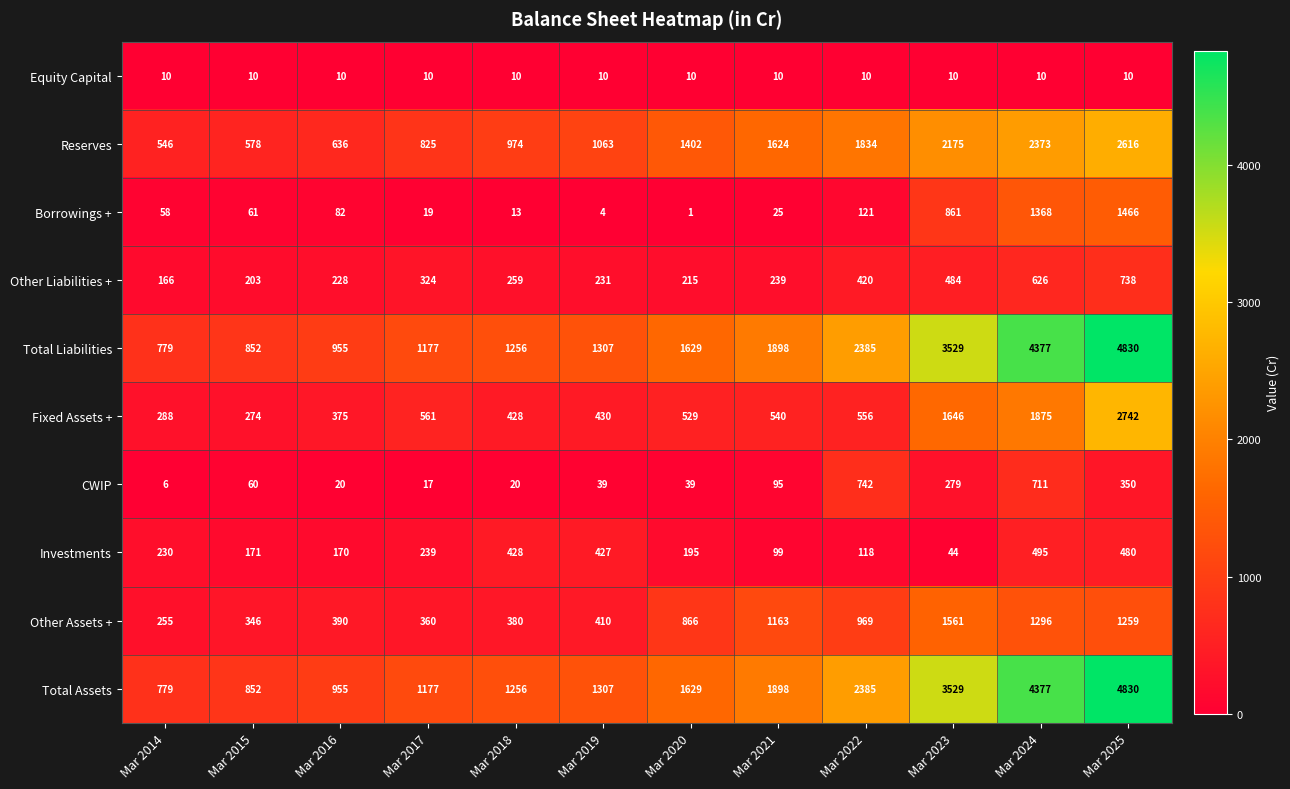

How many categories are shown in the chart?

12